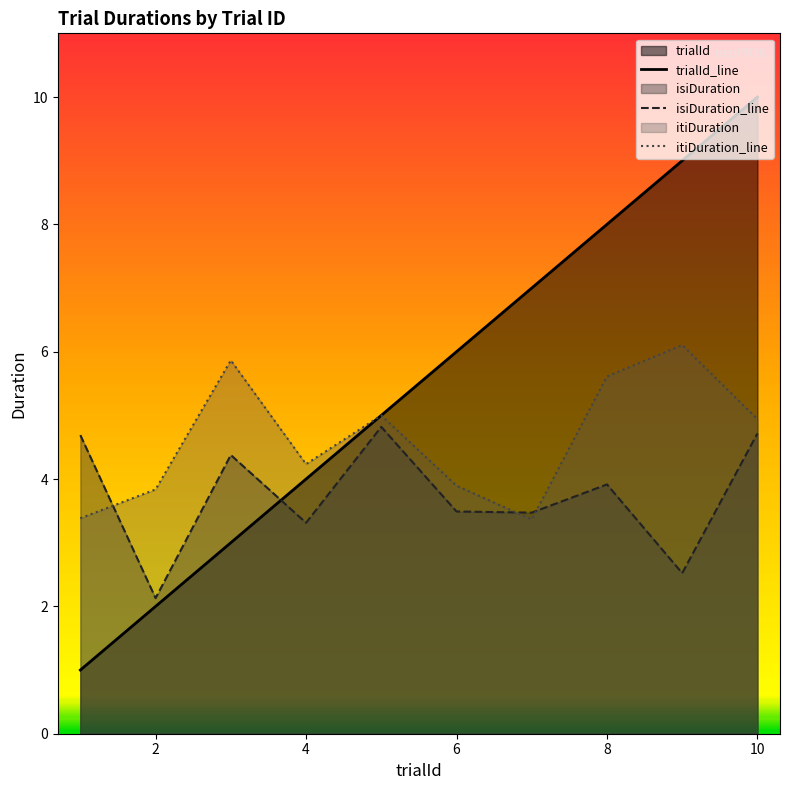

What is the difference between the maximum and minimum values in the trialId series?

9.0